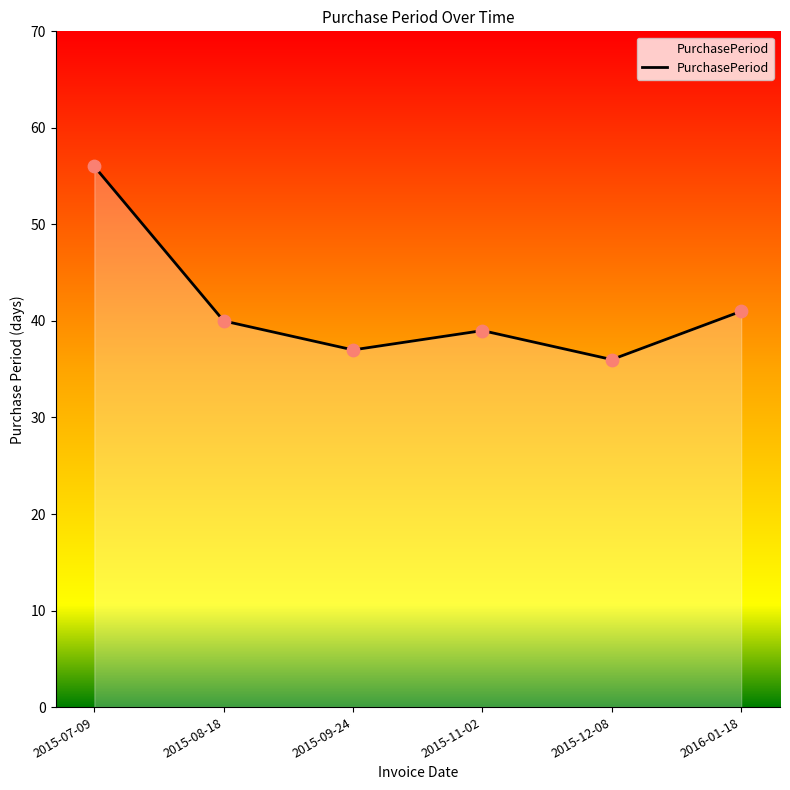

Between 2015-09-24 and 2015-08-18, which is larger?

2015-08-18